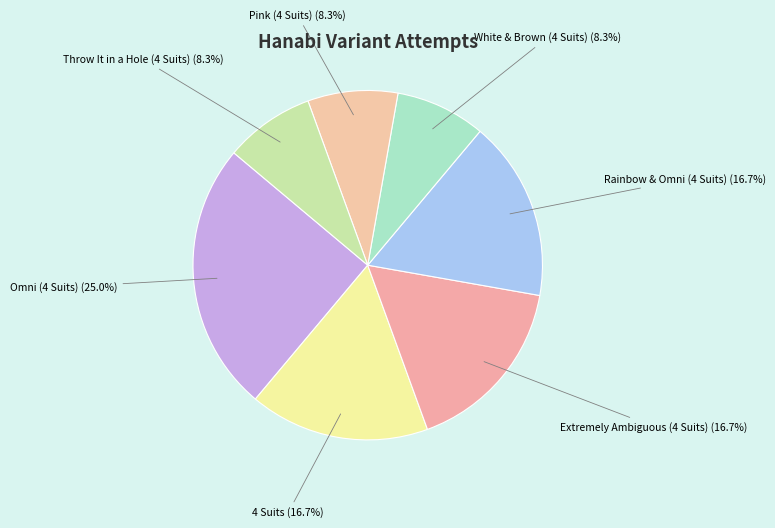

To the nearest percent, what is the difference between the largest and smallest slice percentages?

17%